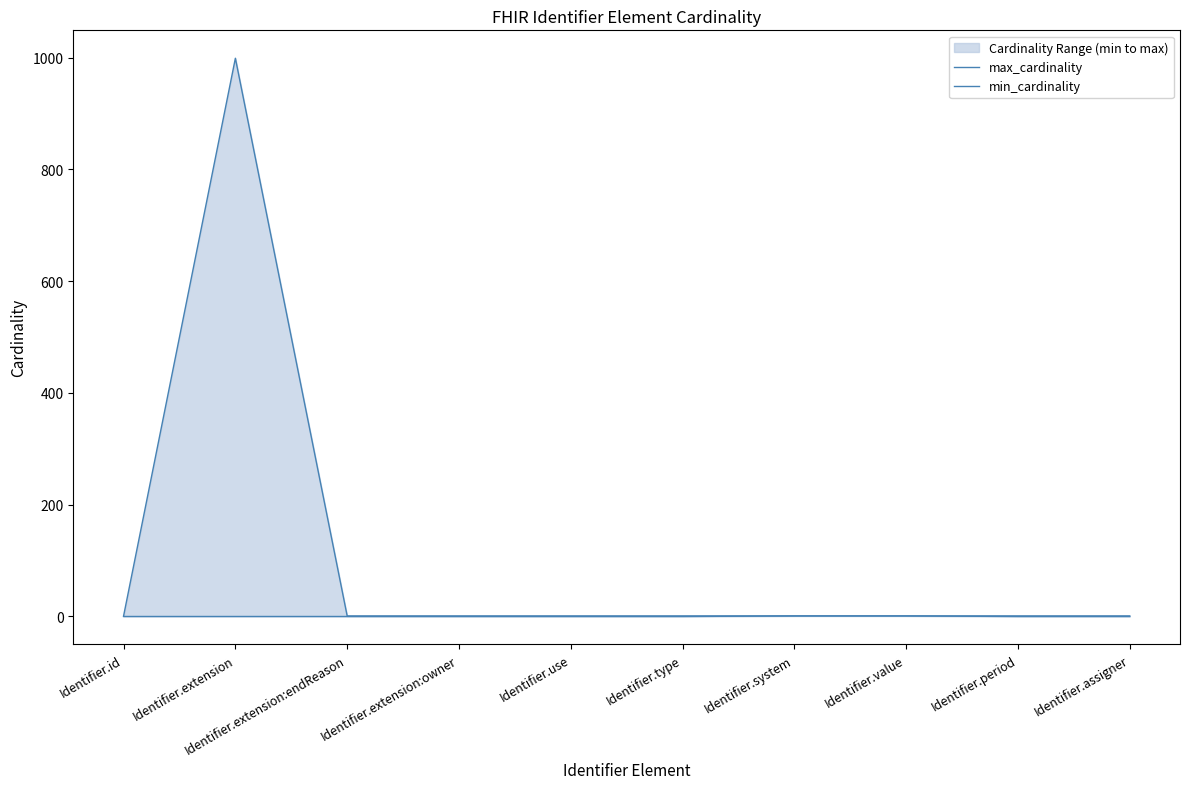

Is it true that min_cardinality equals 0 at Identifier.period?

True